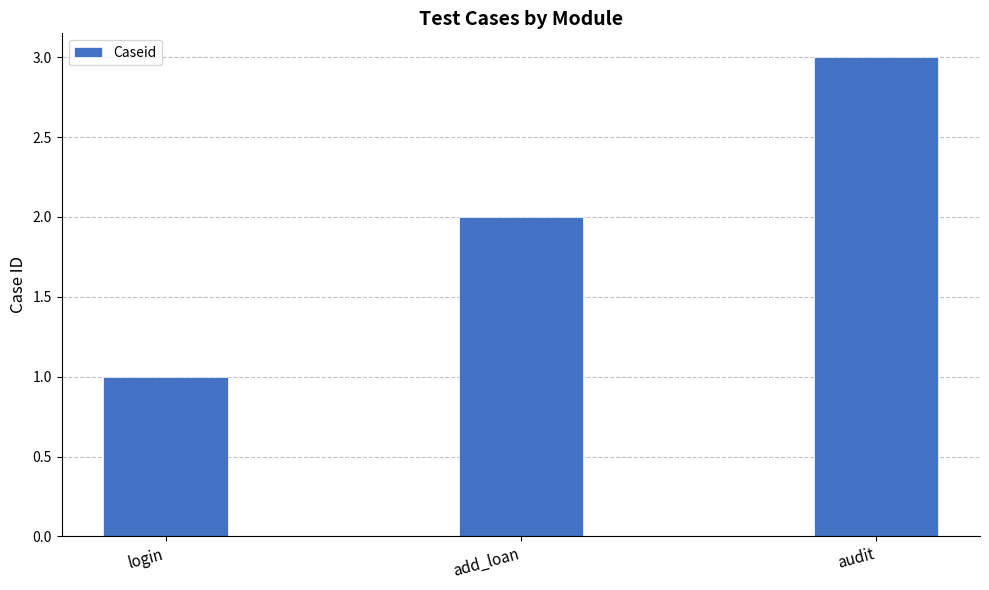

Does the chart contain any negative values?

No